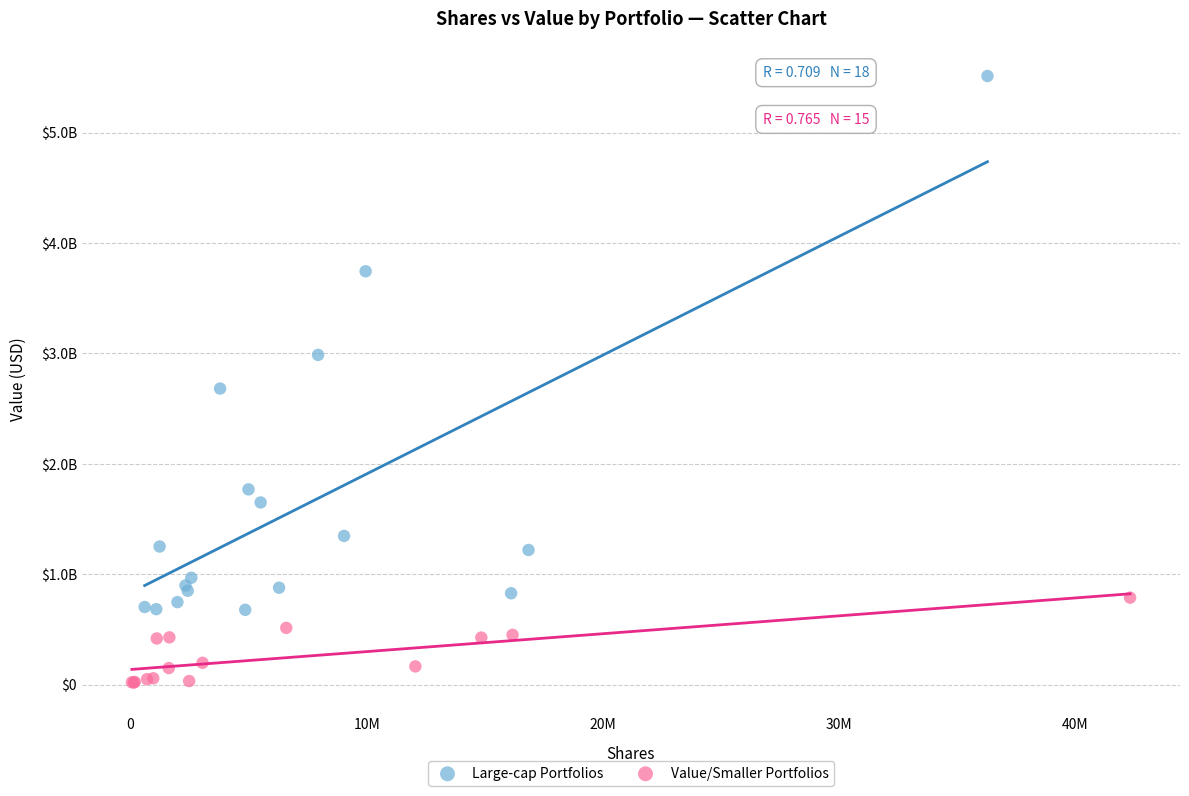

Which series reaches the minimum Y coordinate?

Value/Smaller Portfolios